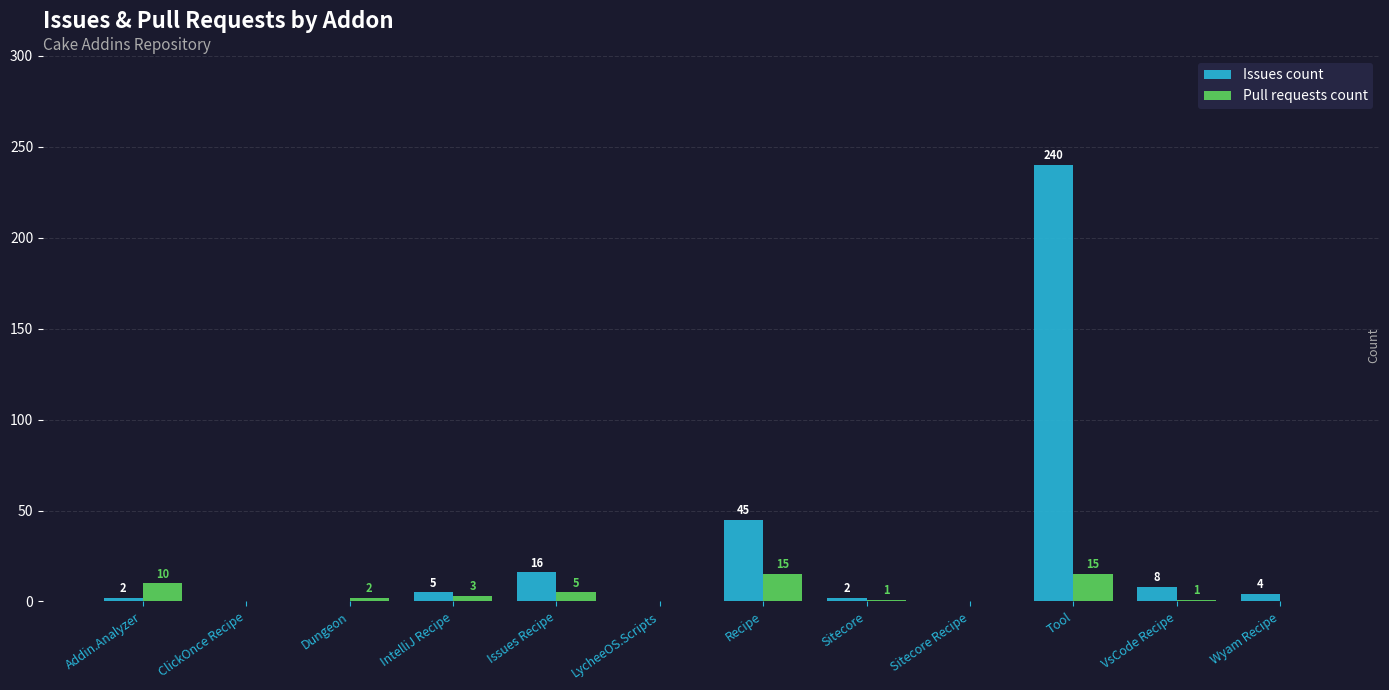

The Issues count series shows 0 at Sitecore Recipe. True or false?

True